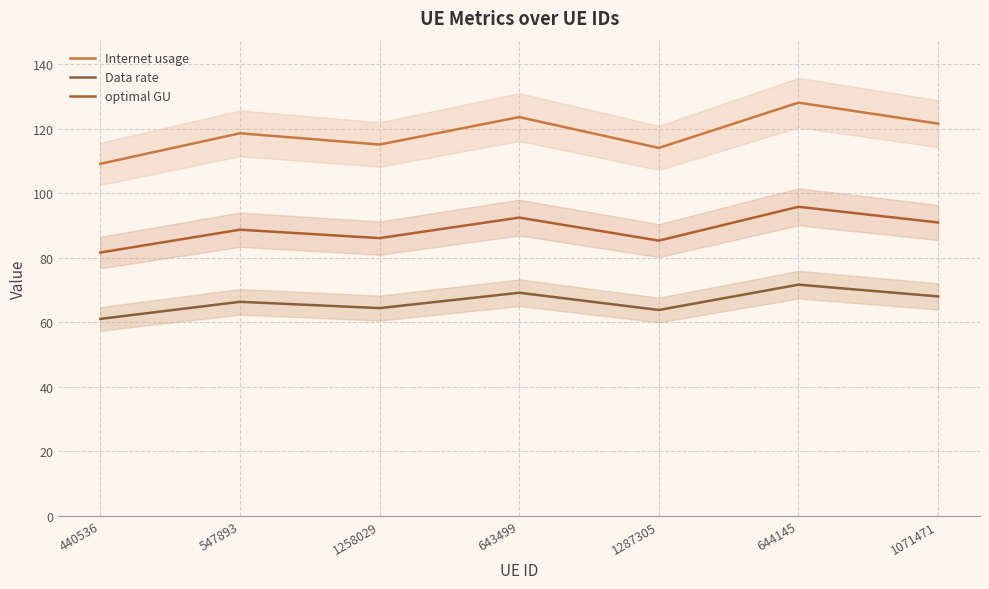

The Data rate series shows 66.3 at 547893. True or false?

True